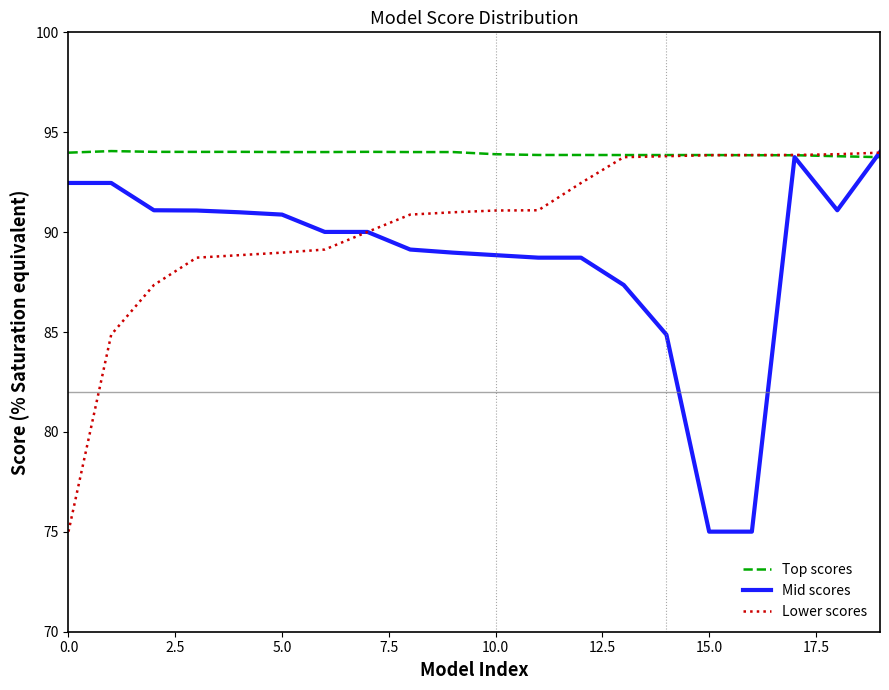

What is the maximum value shown in the chart?

94.1